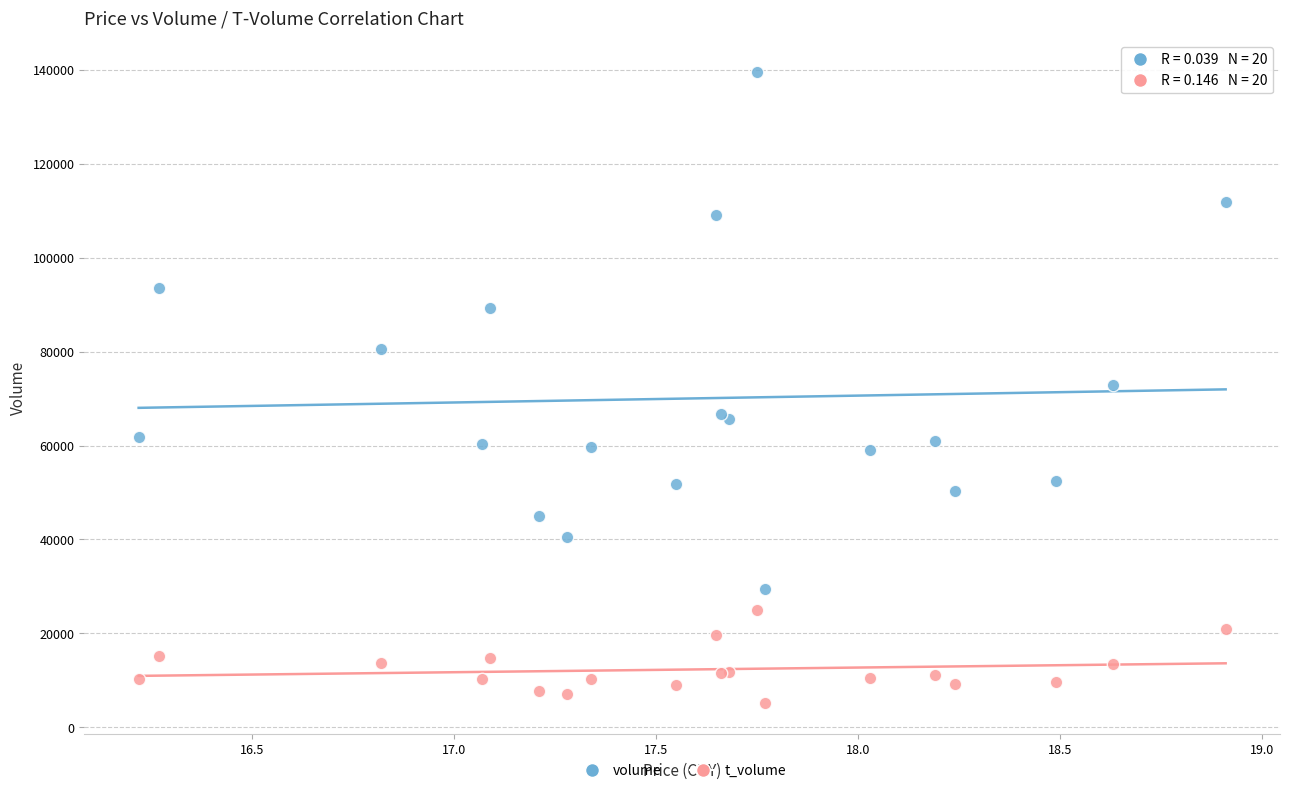

Which series has the widest spread of Y values?

volume